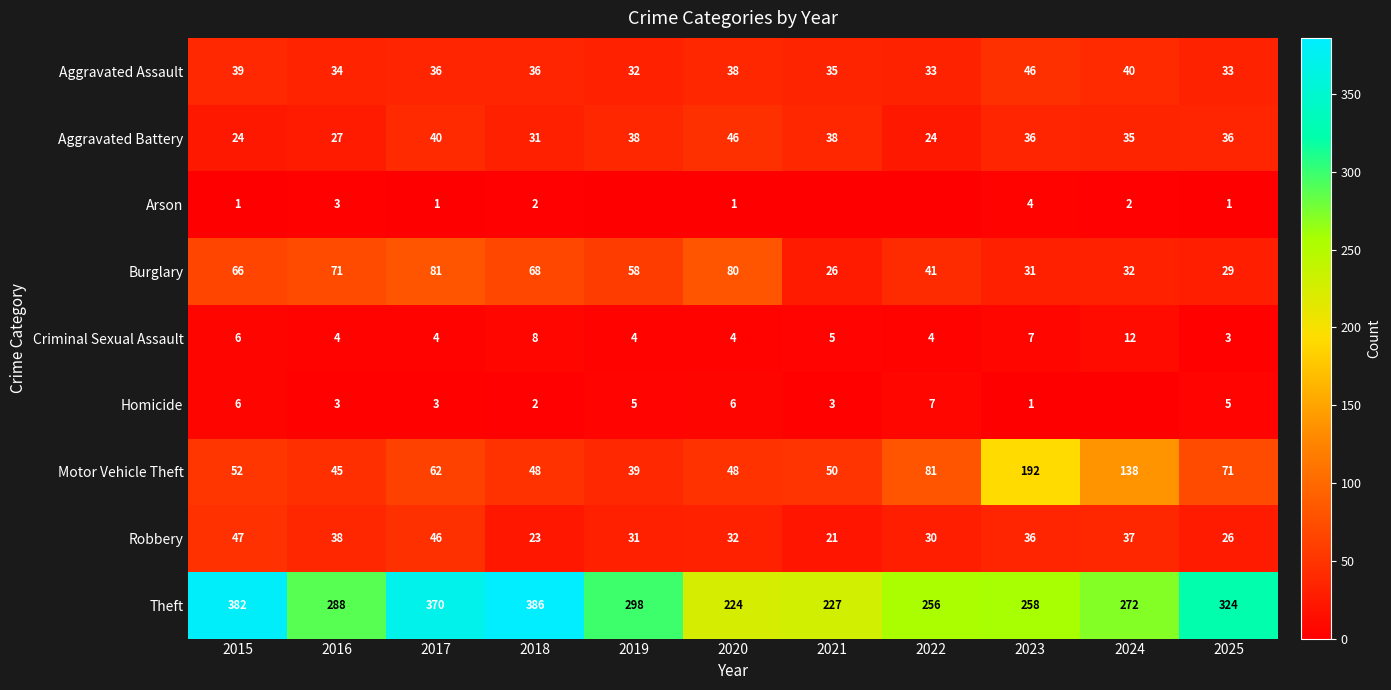

What is the spread (max minus min) of values at 2021?

227